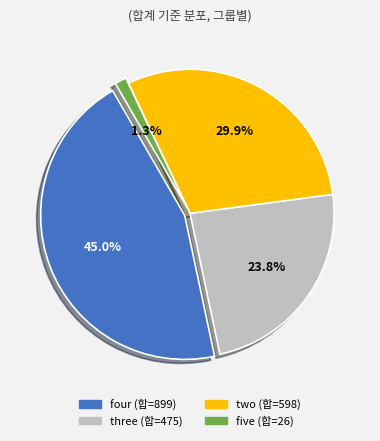

Is it true that four (합=899) is 55% of the pie?

False